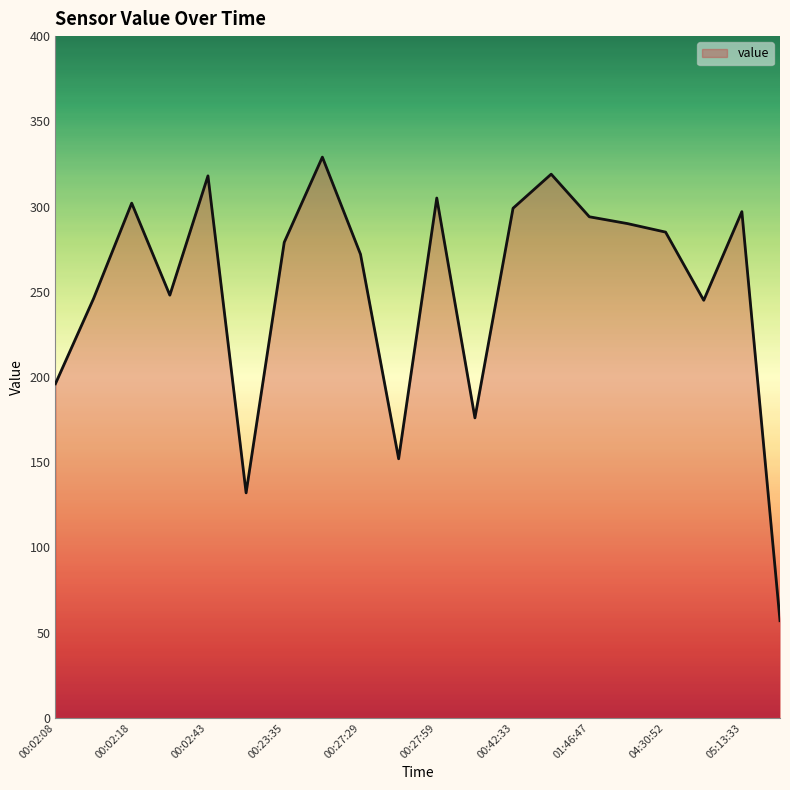

What is the smallest value displayed?

57